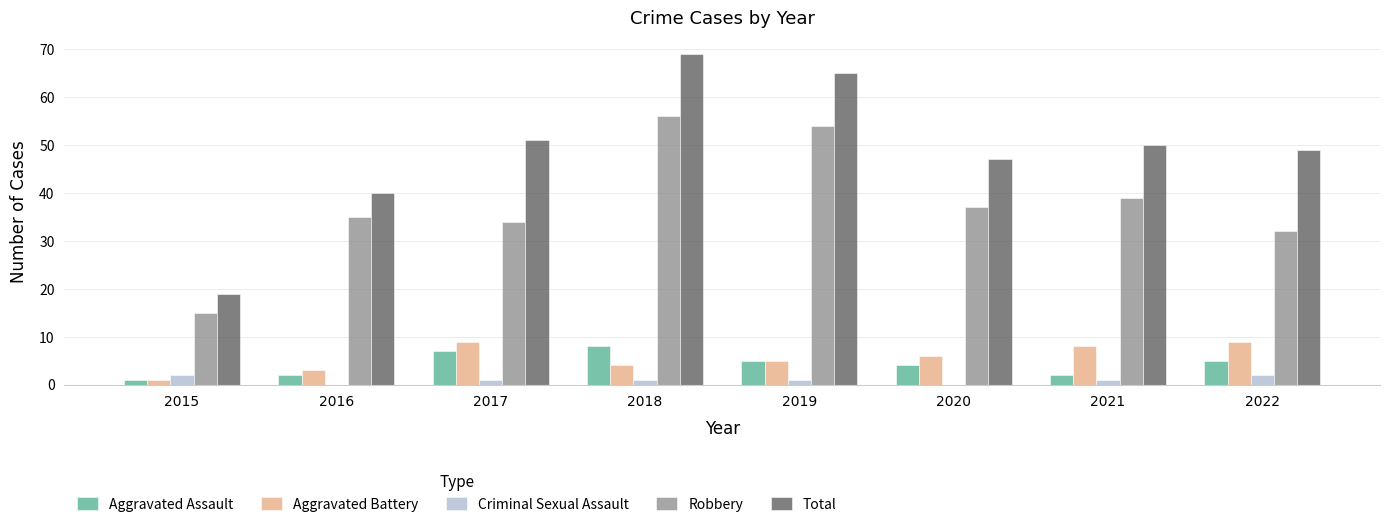

What is the sum of all Criminal Sexual Assault values?

8